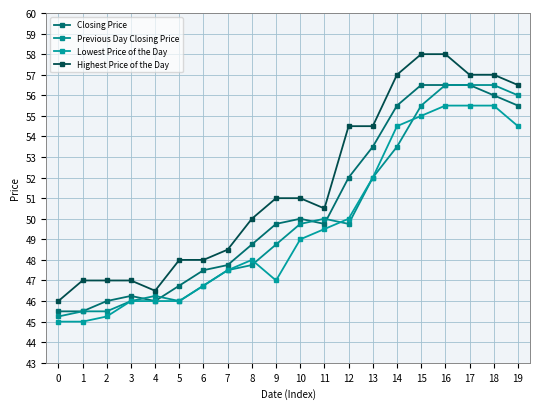

List the series in order of their peak value, lowest first.

Lowest Price of the Day, Closing Price, Previous Day Closing Price, Highest Price of the Day